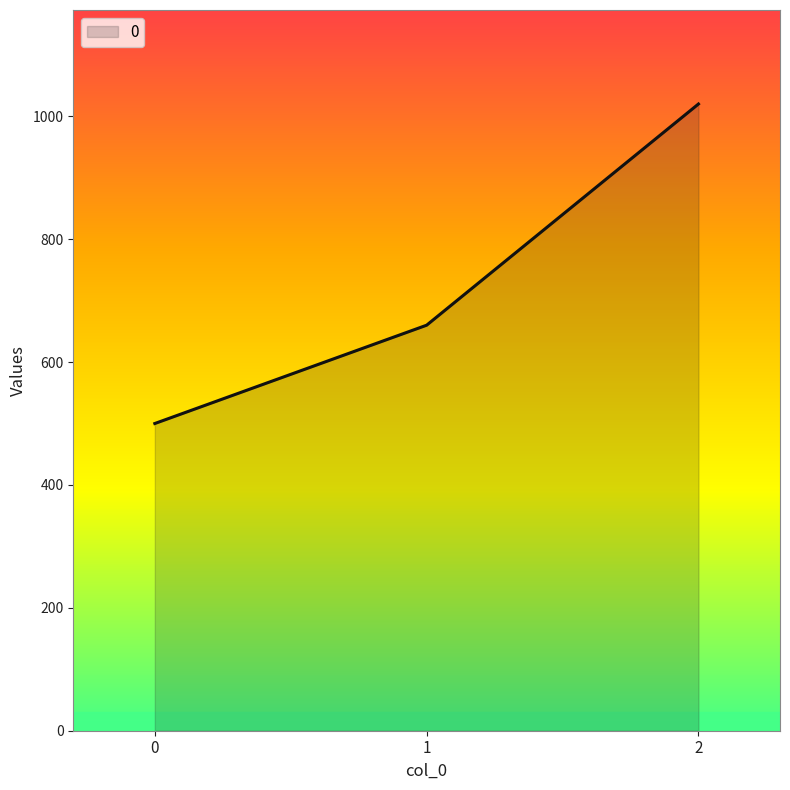

The value at 2 is 1410. True or false?

False